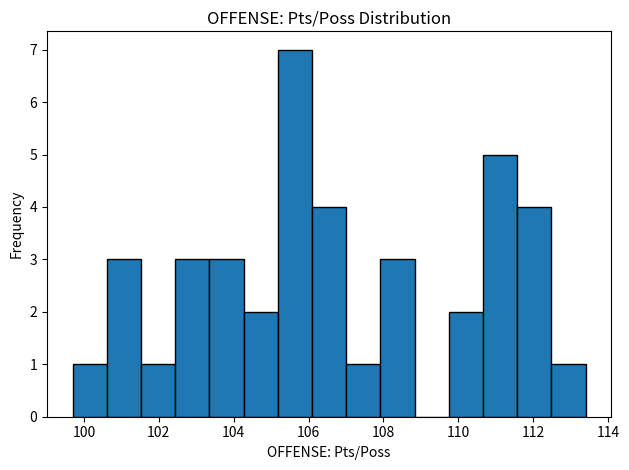

Reading left to right, transcribe this chart: for each bar, give the range it covers on the x-axis and its height. Neither the bar edges nor the heights are printed on the chart, so give them approximately, as read against the axes.

99.8 to 100.6: 1
100.6 to 101.6: 3
101.6 to 102.4: 1
102.4 to 103.4: 3
103.4 to 104.2: 3
104.2 to 105.2: 2
105.2 to 106.0: 7
106.0 to 107.0: 4
107.0 to 108.0: 1
108.0 to 108.8: 3
108.8 to 109.8: 0
109.8 to 110.6: 2
110.6 to 111.6: 5
111.6 to 112.4: 4
112.4 to 113.4: 1